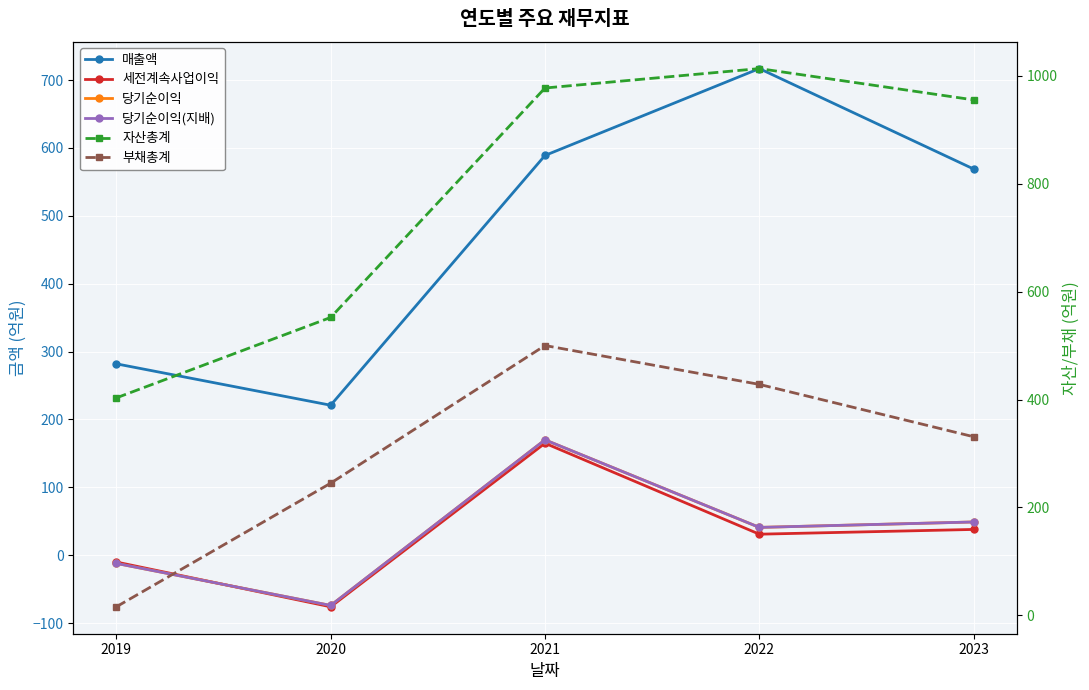

Which has a higher value, 2021 or 2020?

2021